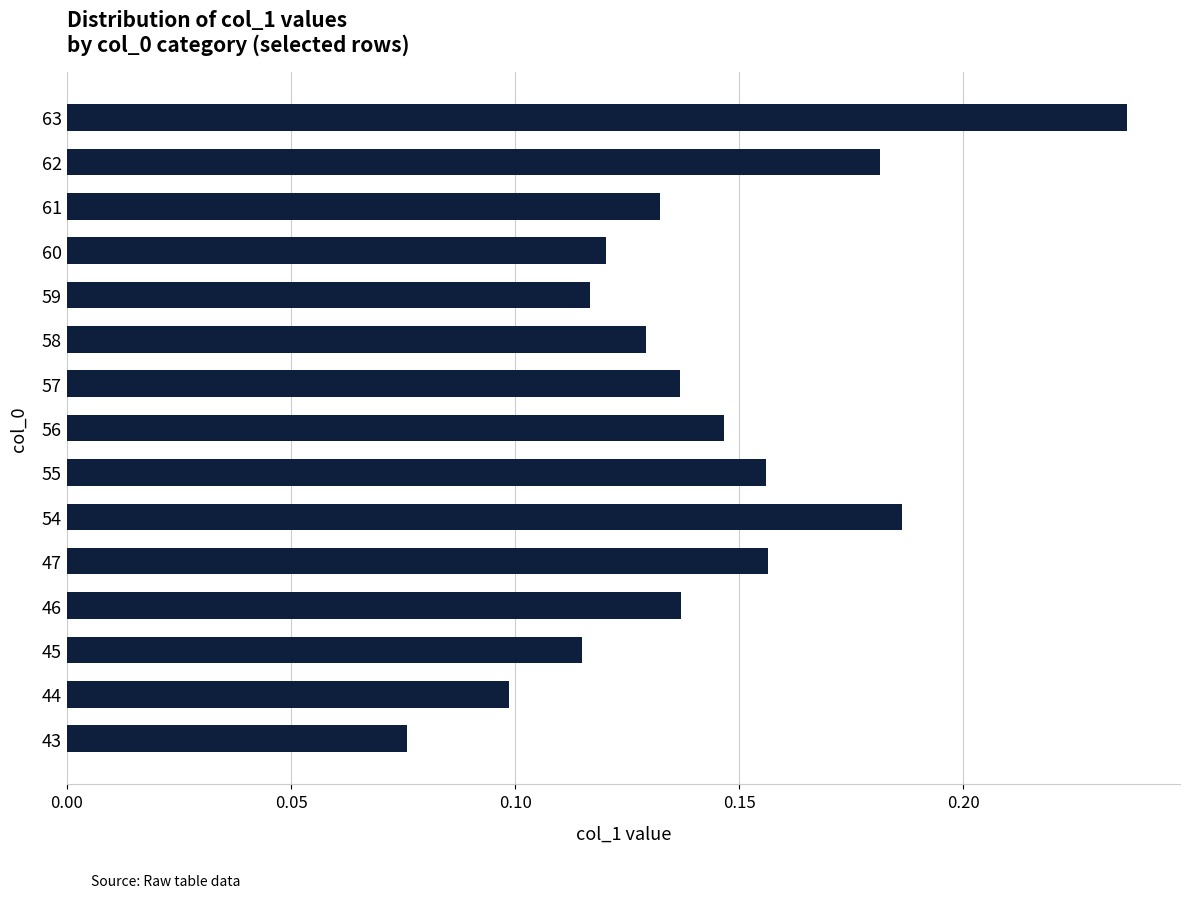

True or false: the data shows 0.1 at 46.

True